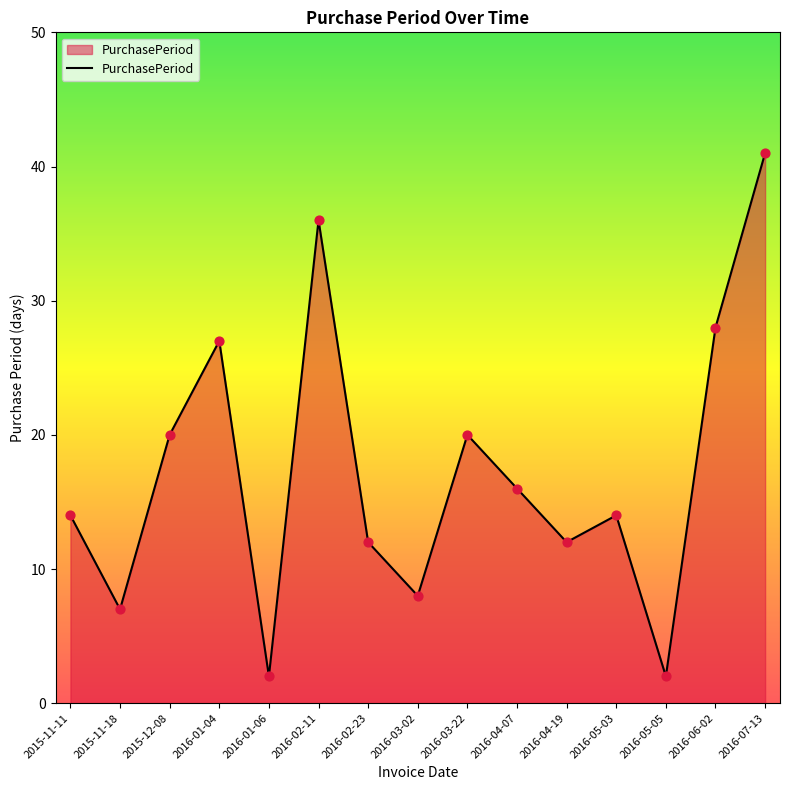

Between 2016-06-02 and 2016-01-06, which is larger?

2016-06-02